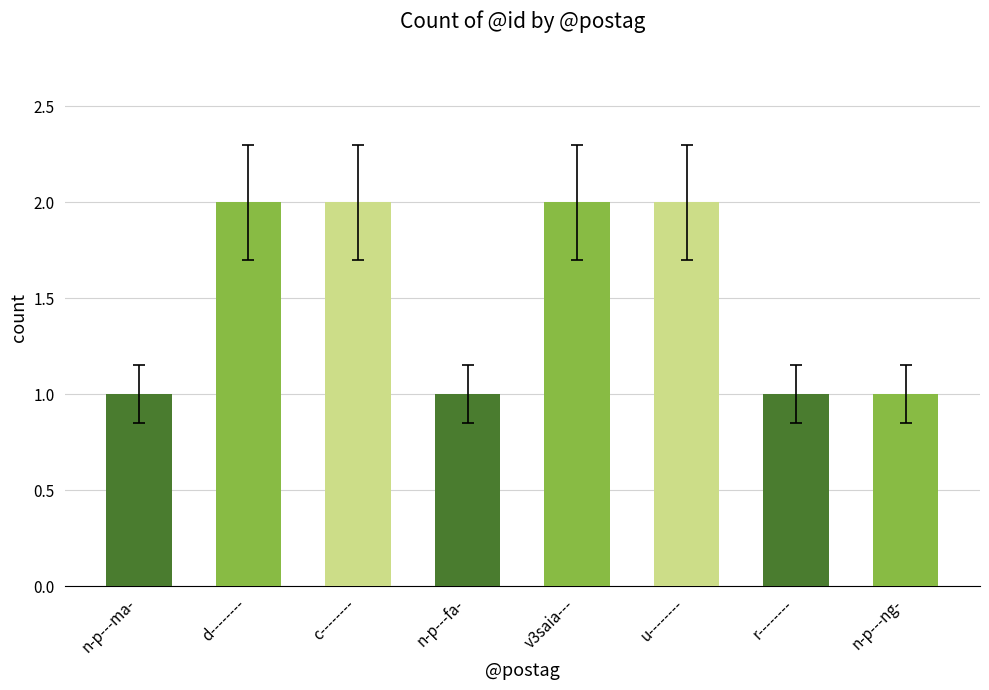

How many values are between 1 and 2?

8